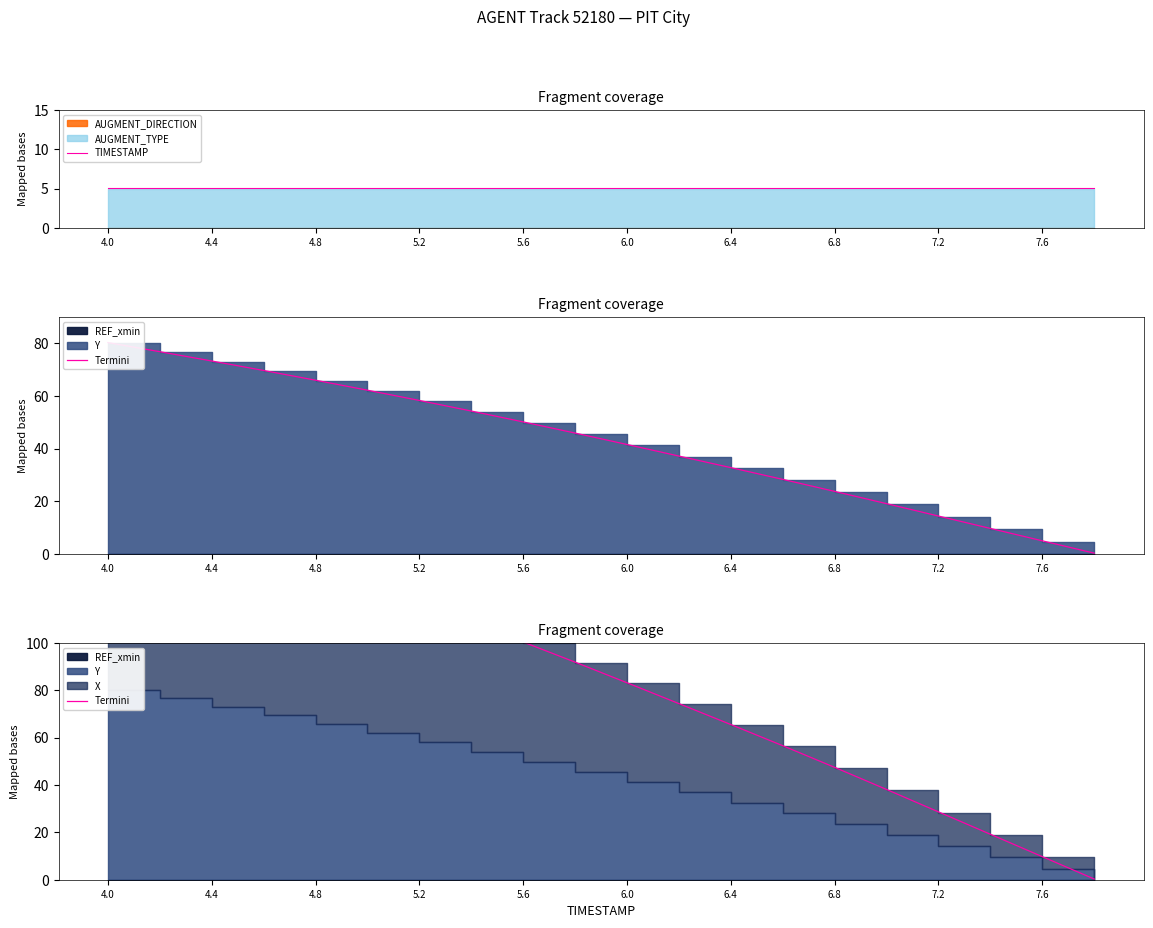

Rank the series at 4.4 from highest to lowest value.

Termini, TIMESTAMP